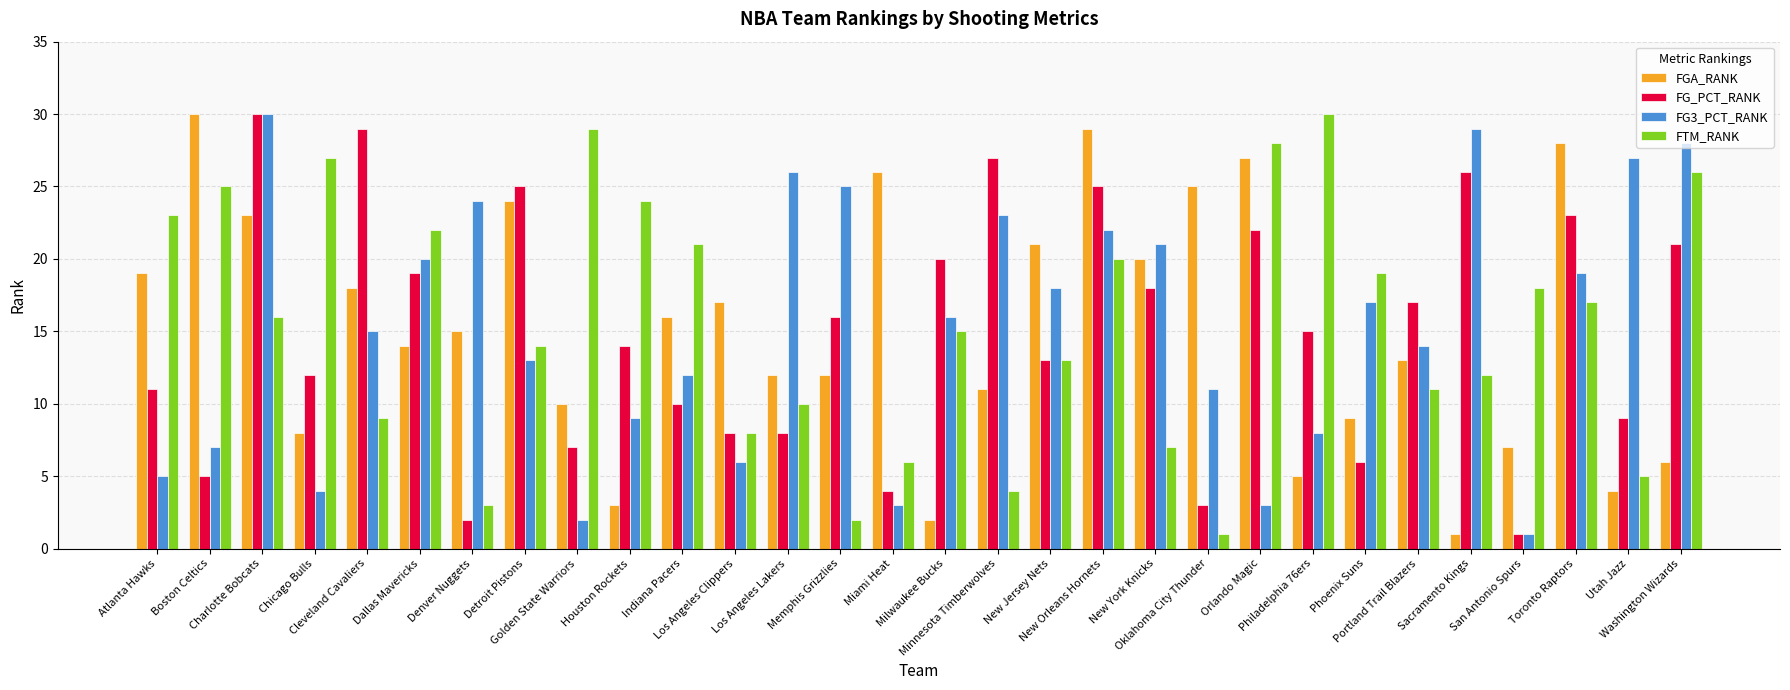

The FG3_PCT_RANK series shows 6 at Dallas Mavericks. True or false?

False